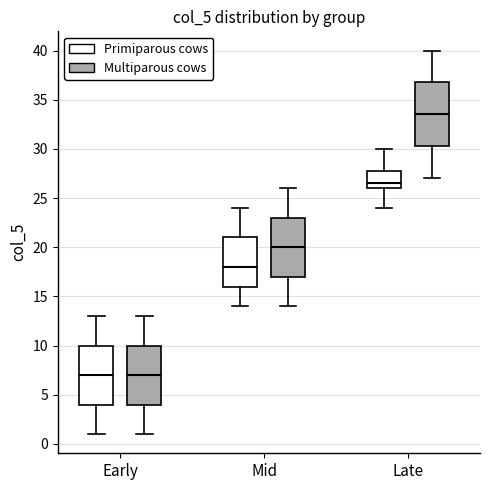

Comparing the boxes themselves (not the whiskers), which one is the tallest?

Late (Multiparous cows)